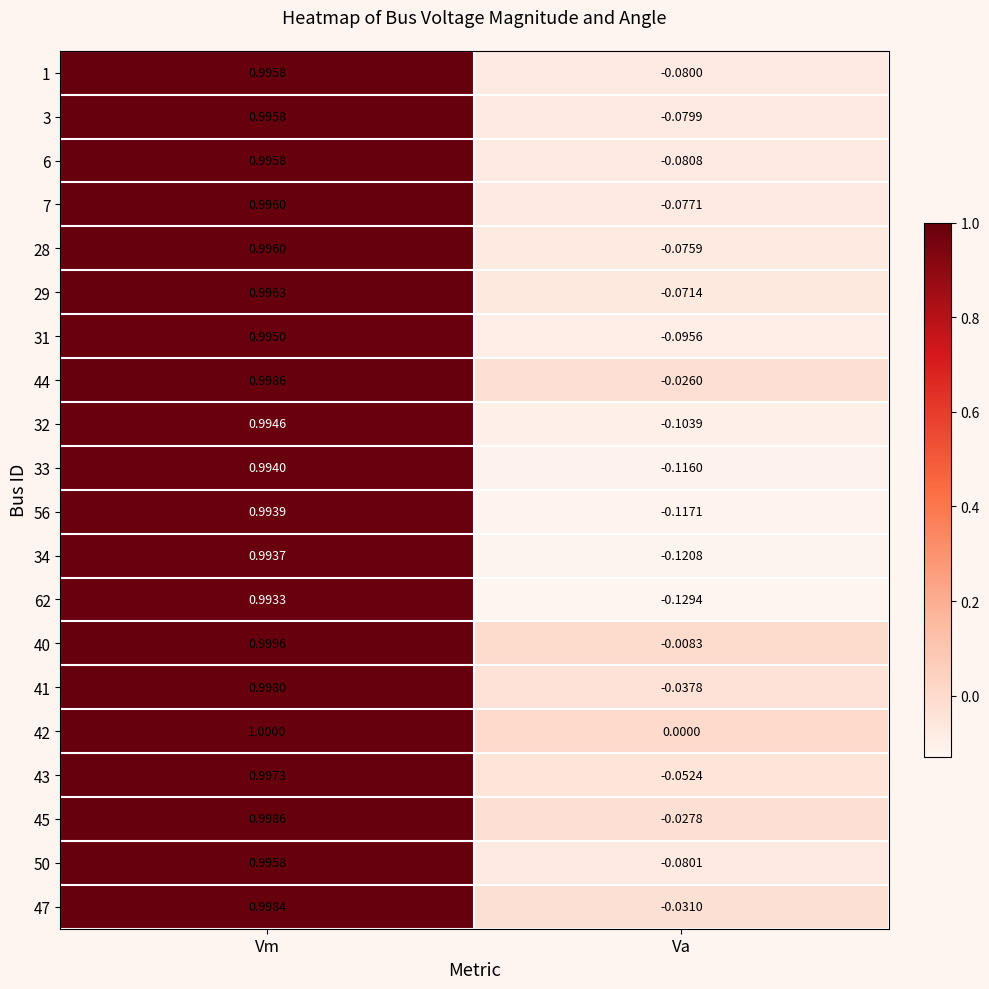

How many categories are shown in the chart?

2